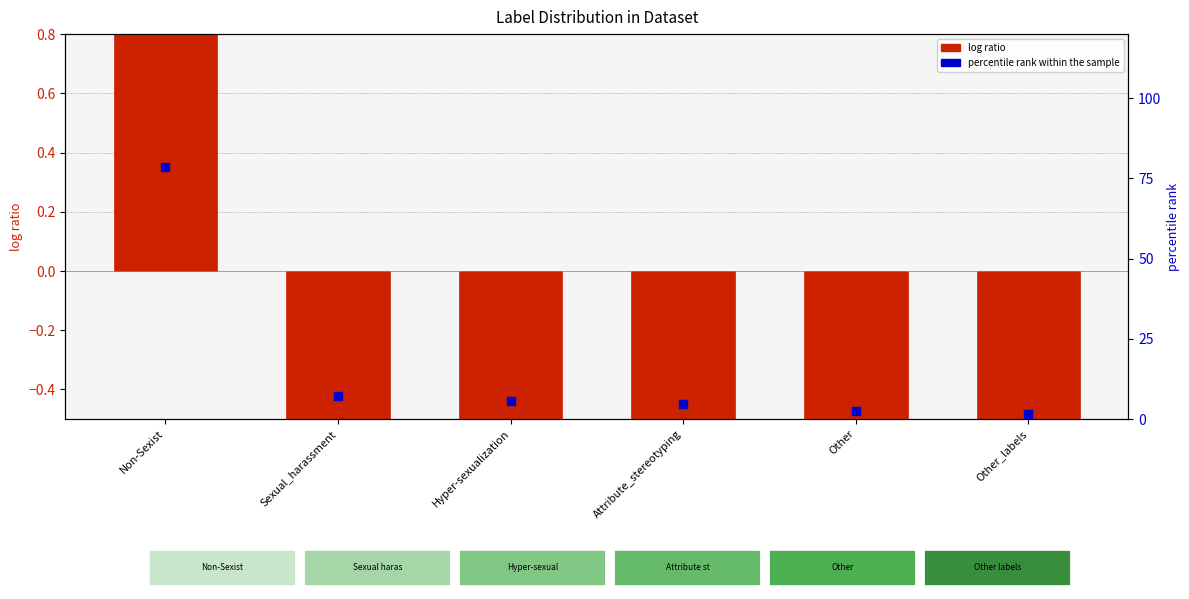

Which series contains the highest Y value?

percentile rank within the sample